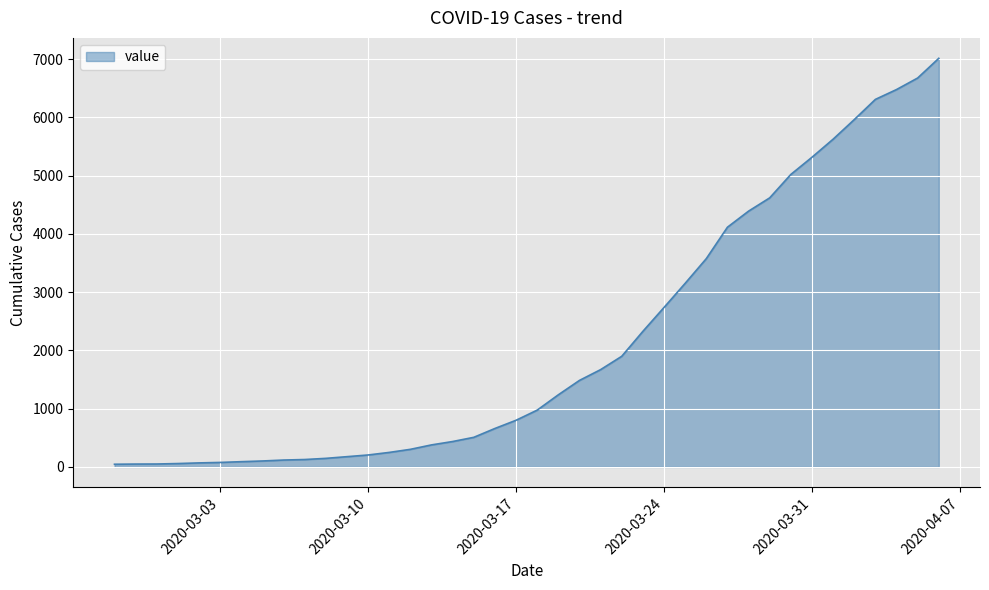

How many series are shown in this chart?

1